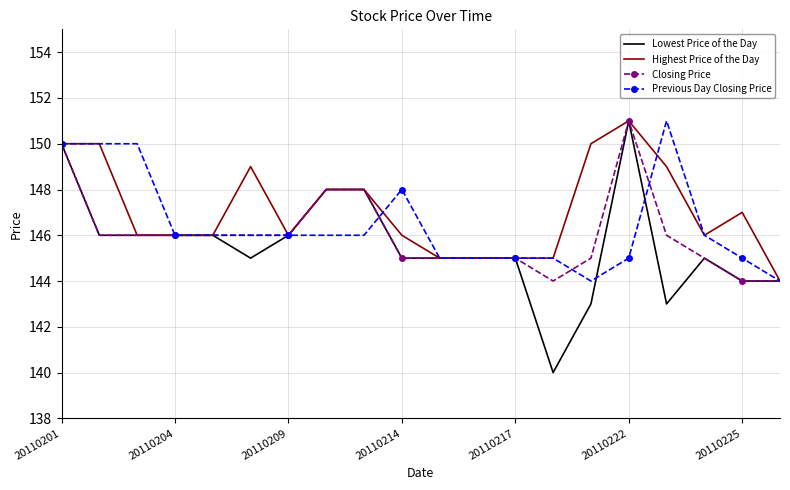

What is the lowest value of the Highest Price of the Day series?

144